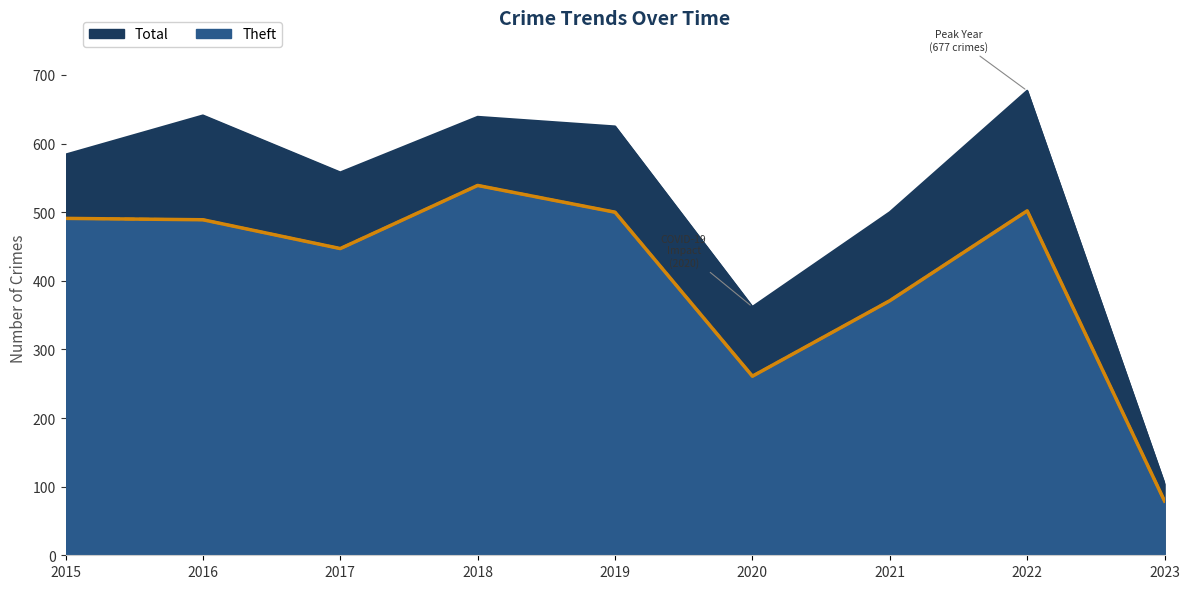

At which label does Total reach its peak?

2022